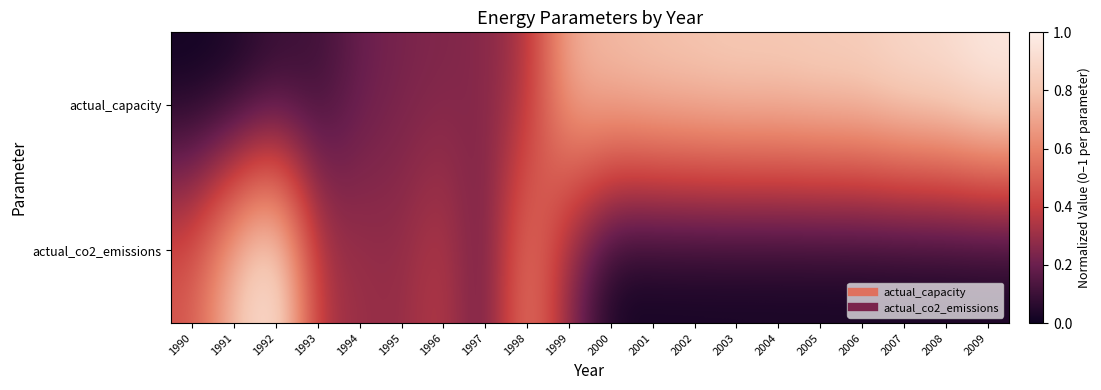

At 2001, list the series in order from largest to smallest.

actual_capacity, actual_co2_emissions